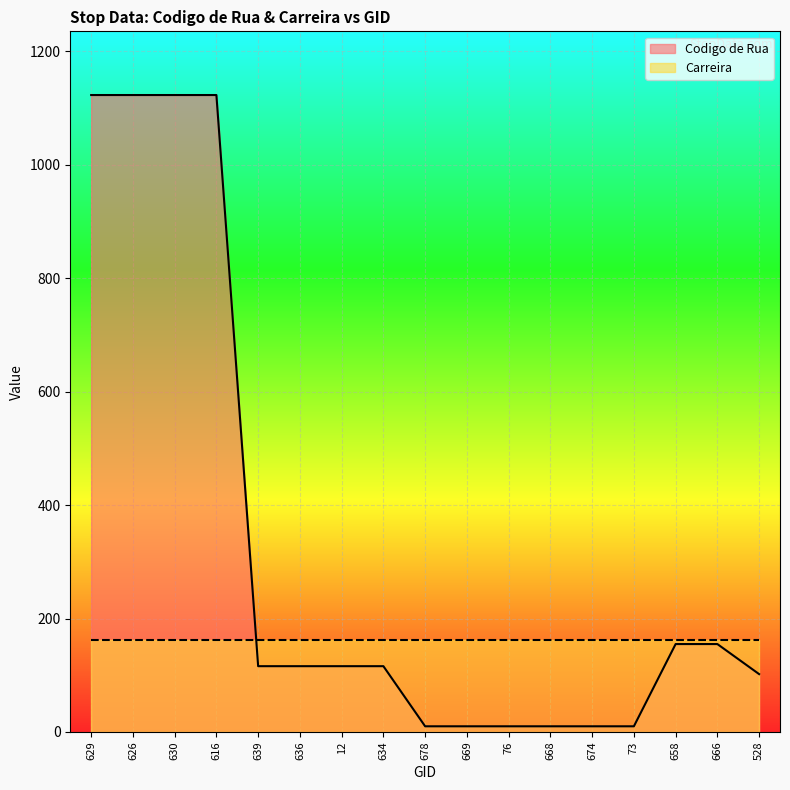

What is the difference between the maximum and minimum values?

1113